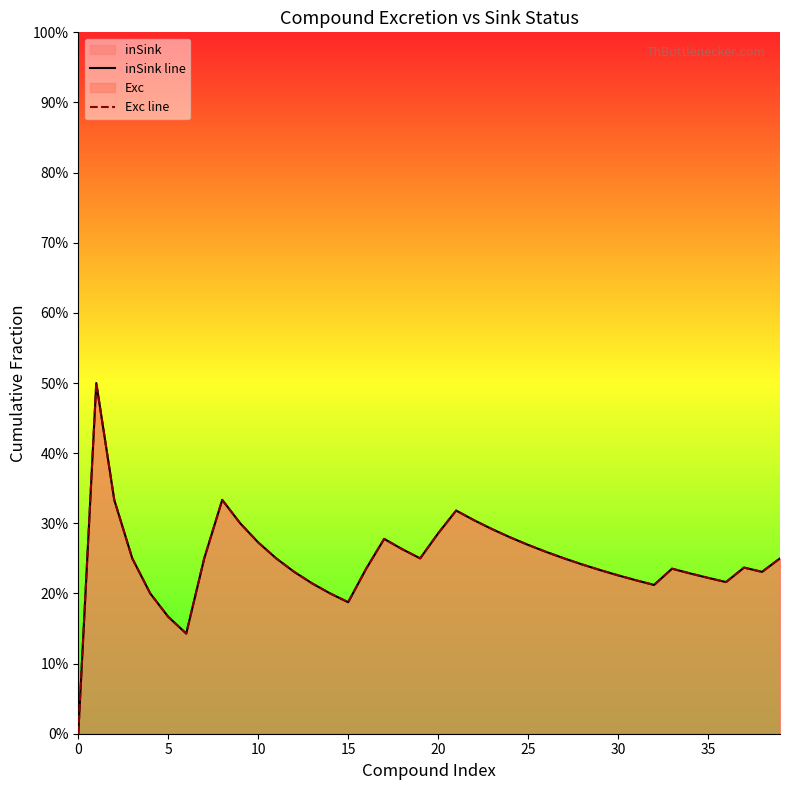

How many data points in inSink line are above 0?

39